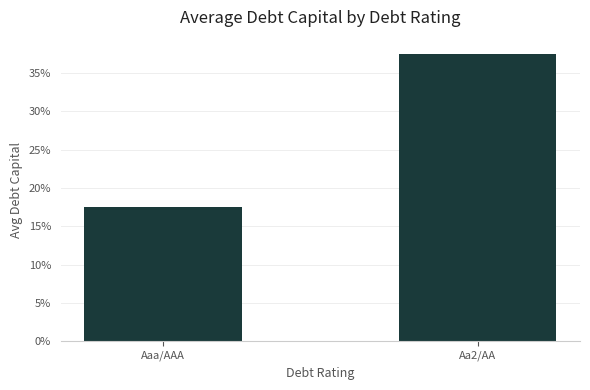

Count the number of categories in the chart.

2